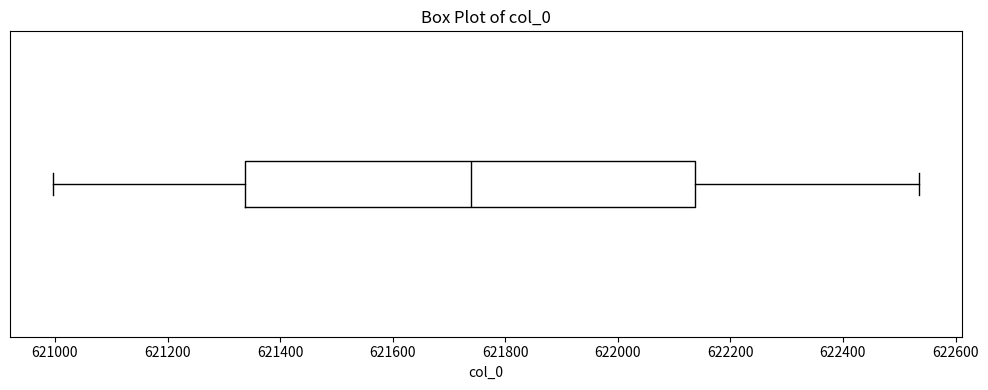

Read this box plot against the x-axis: the position of the median line, the range covered by the box, and the ends of both whiskers. The values are not printed on the chart, so give them approximately, as read against the axis.

median 621740, box 621340 to 622140, whiskers 621000 to 622540